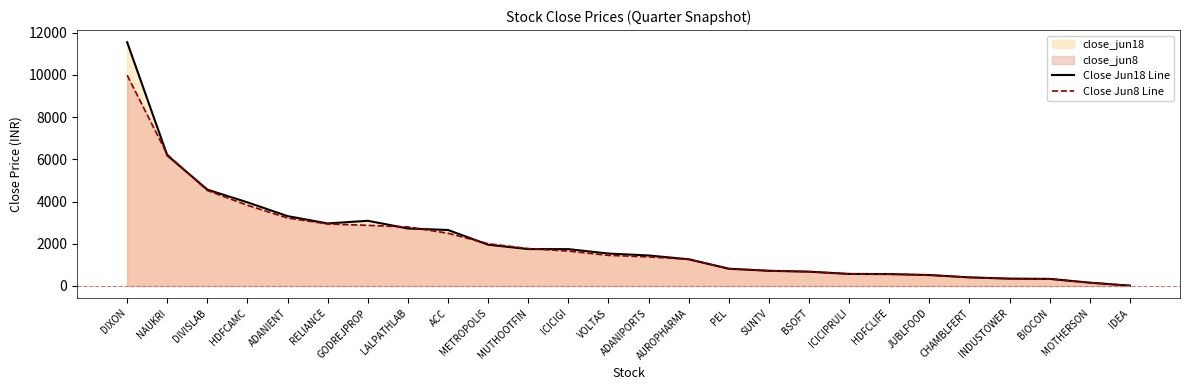

Read the Close Jun8 Line value at AUROPHARMA.

1265.2